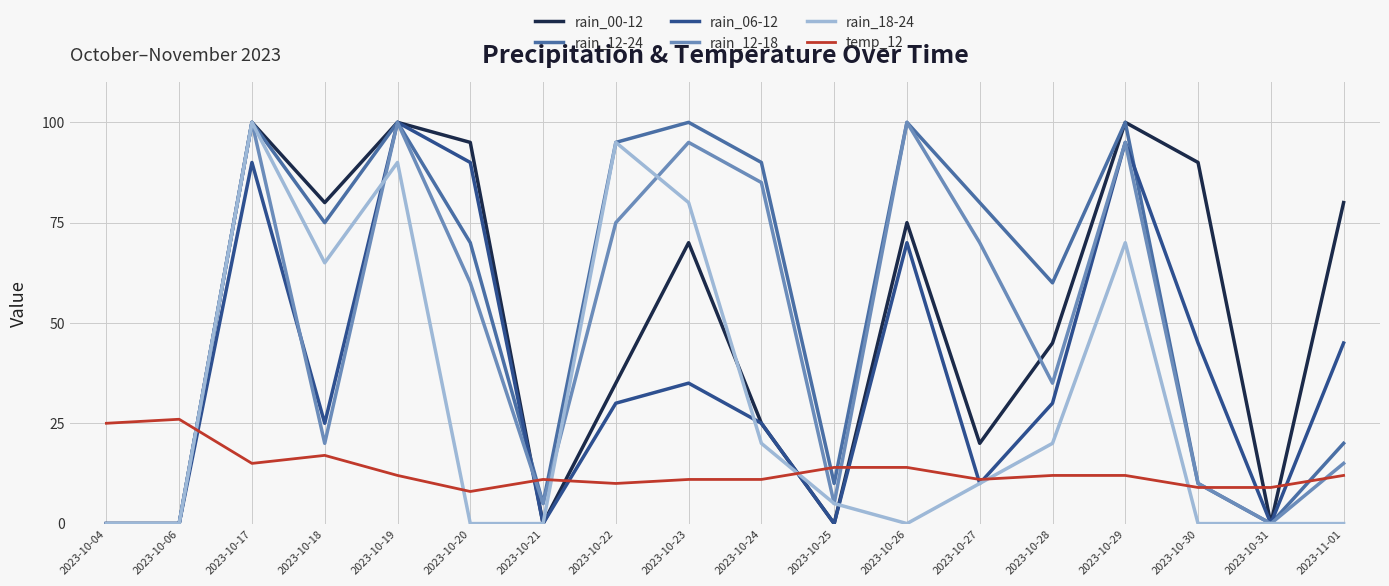

What position from the left is 2023-10-29?

15